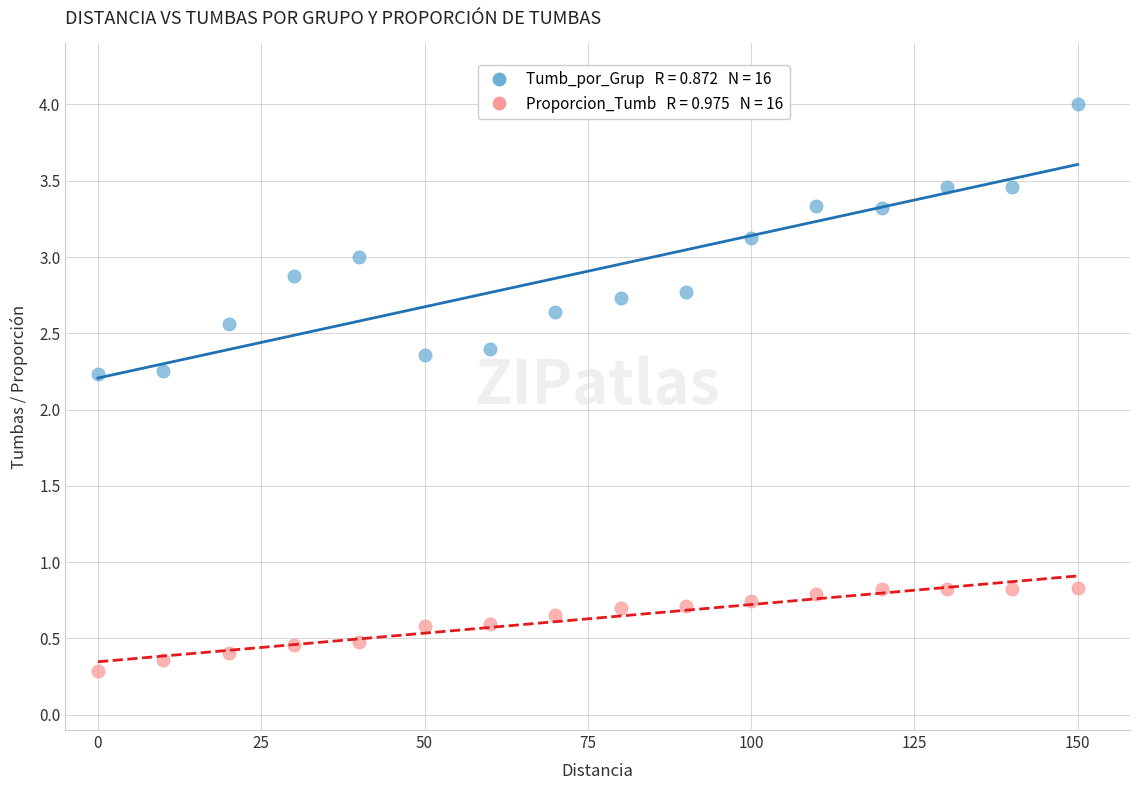

Across all data points, what is the range of X values (max minus min)?

150.0